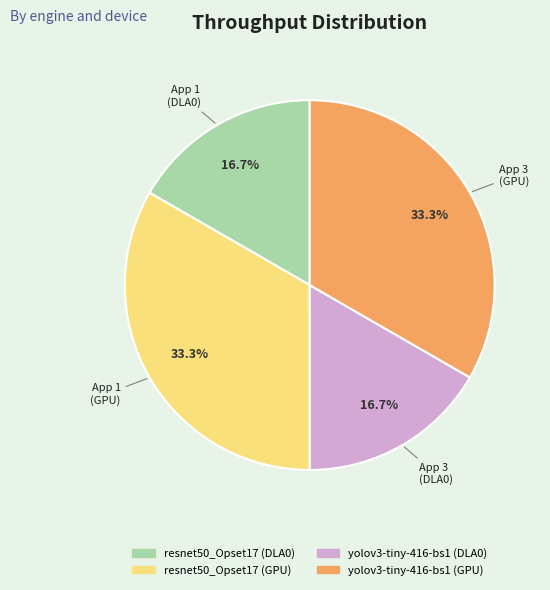

Does any single category account for the majority?

No